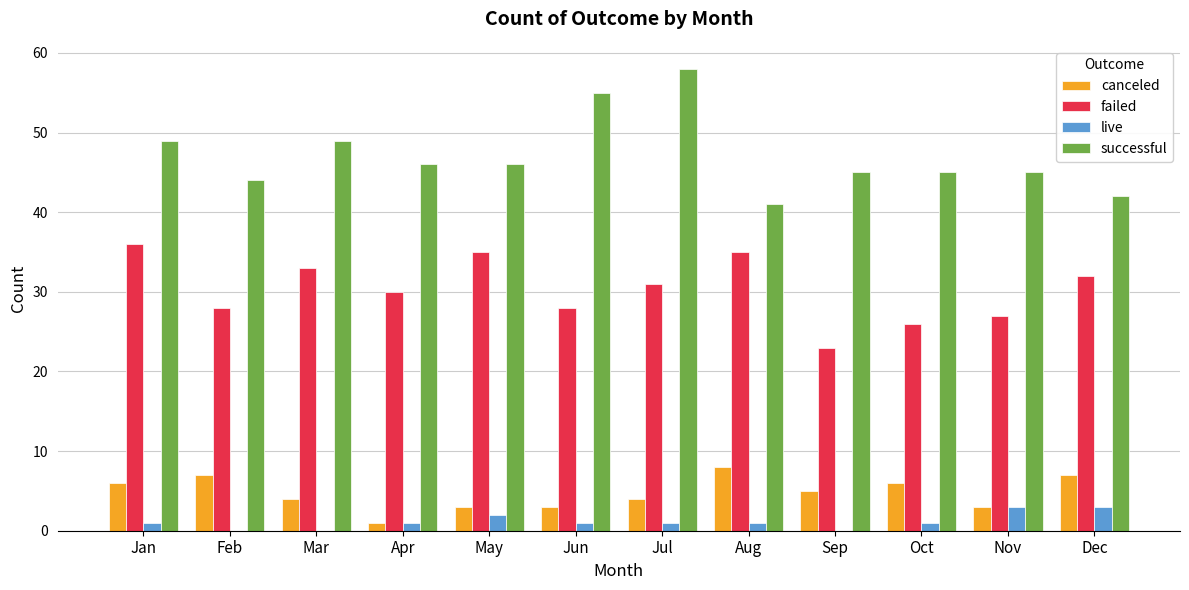

What is the greatest value displayed?

58